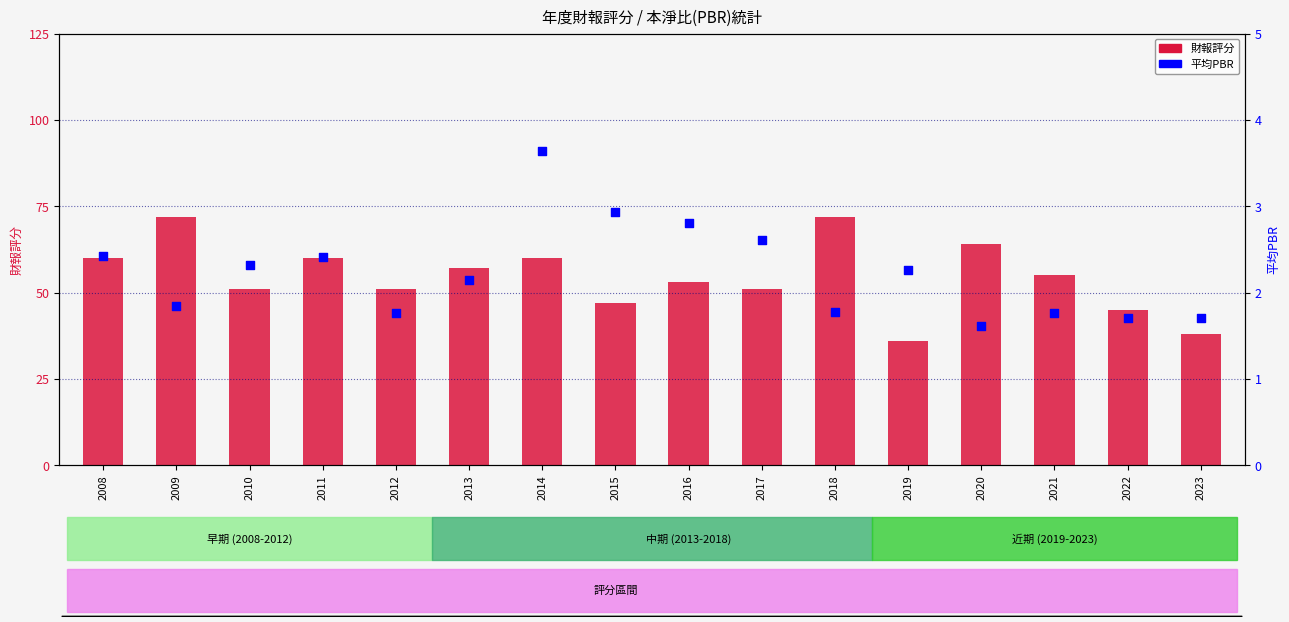

Is the value of 財報評分 at 2019 greater than the value of 平均PBR at 2011?

Yes